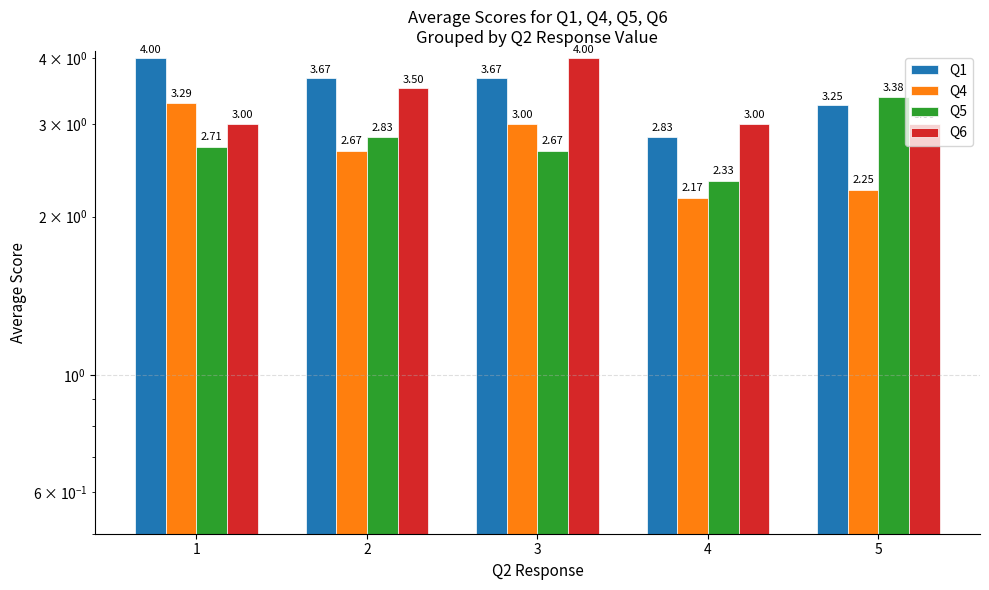

At which label is Q1 closest to 3?

4